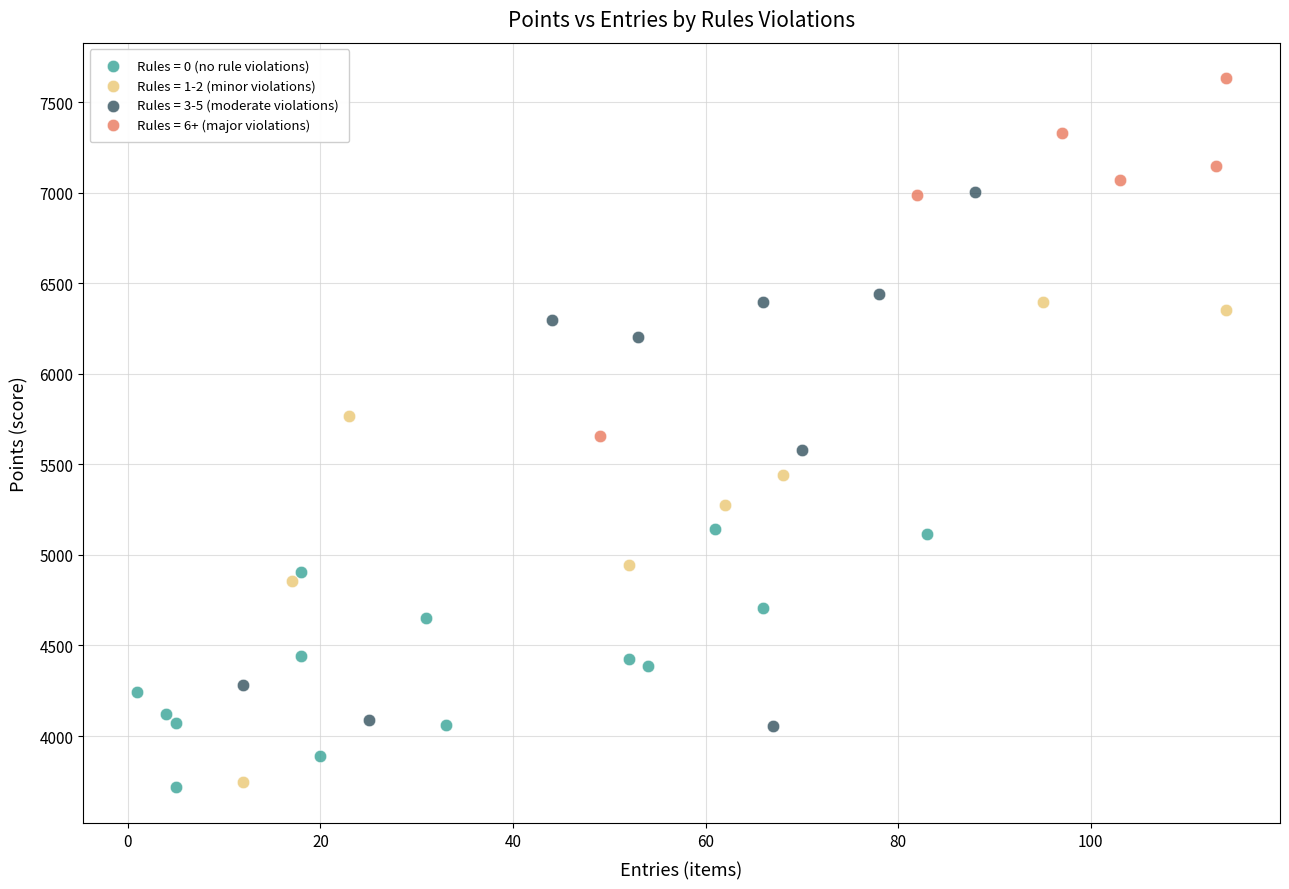

What are all the series names shown in the legend?

Rules = 0 (no rule violations), Rules = 1-2 (minor violations), Rules = 3-5 (moderate violations), Rules = 6+ (major violations)